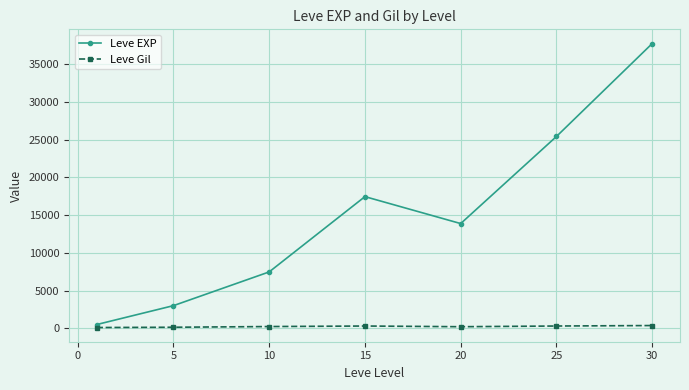

At how many categories does at least one series exceed 4417?

5